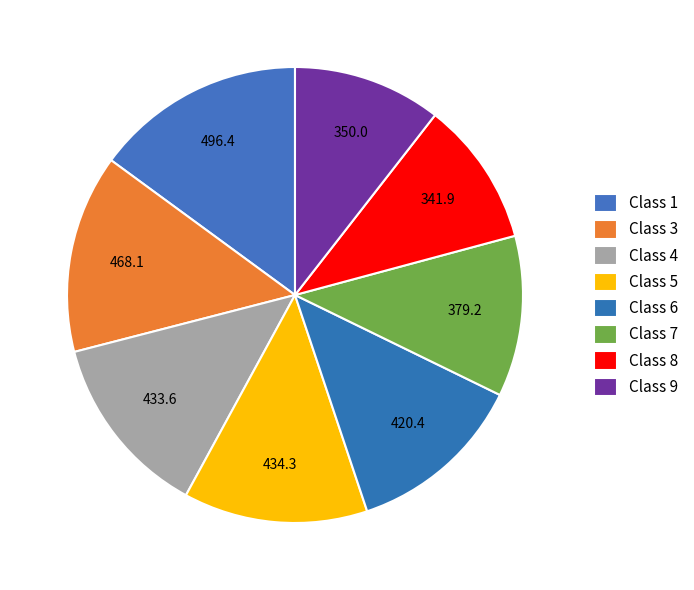

Between Class 8 and Class 7, which is larger?

Class 7